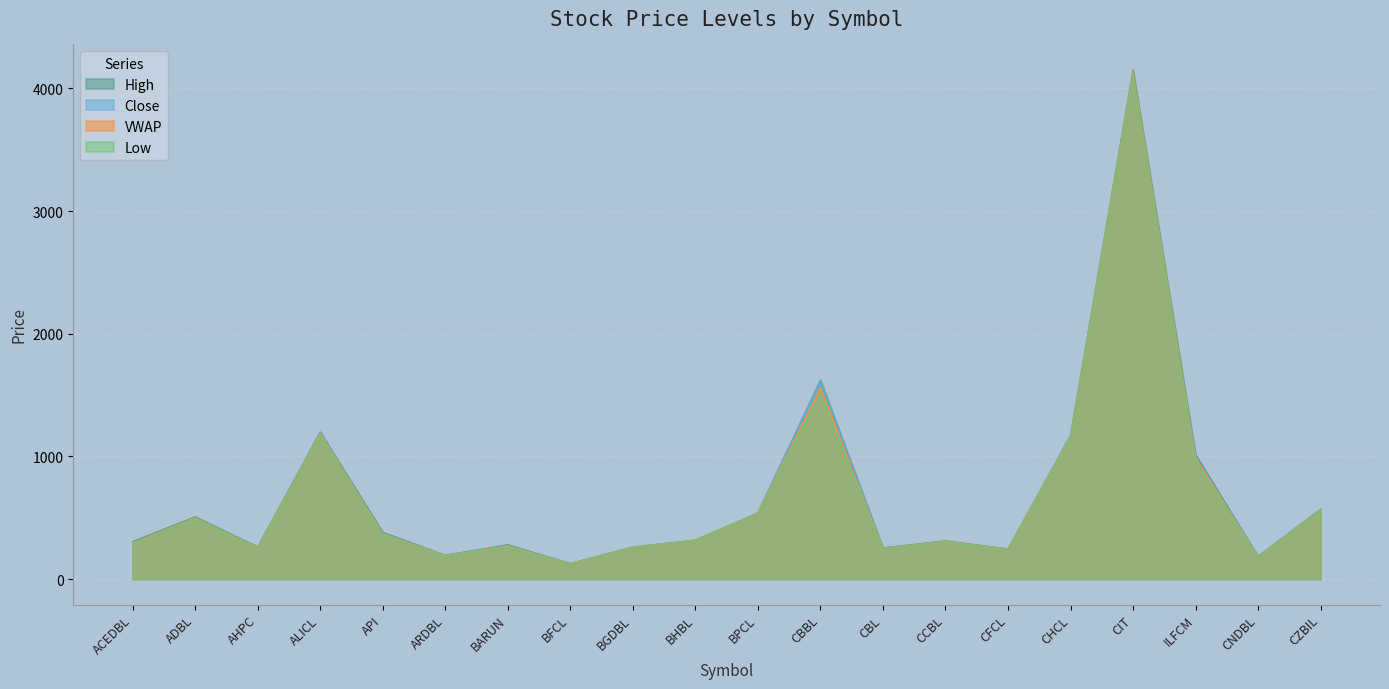

True or false: VWAP has a value of 2754 at CBBL.

False